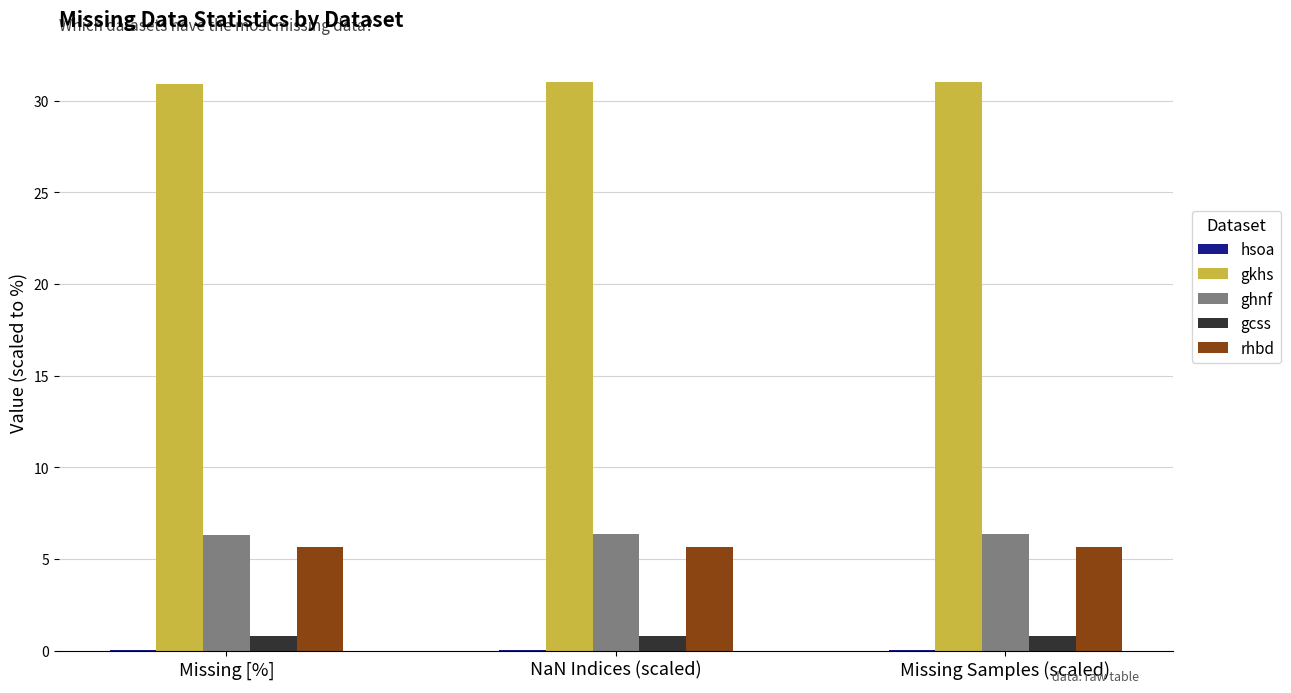

What value does the gcss series have at Missing [%]?

0.8